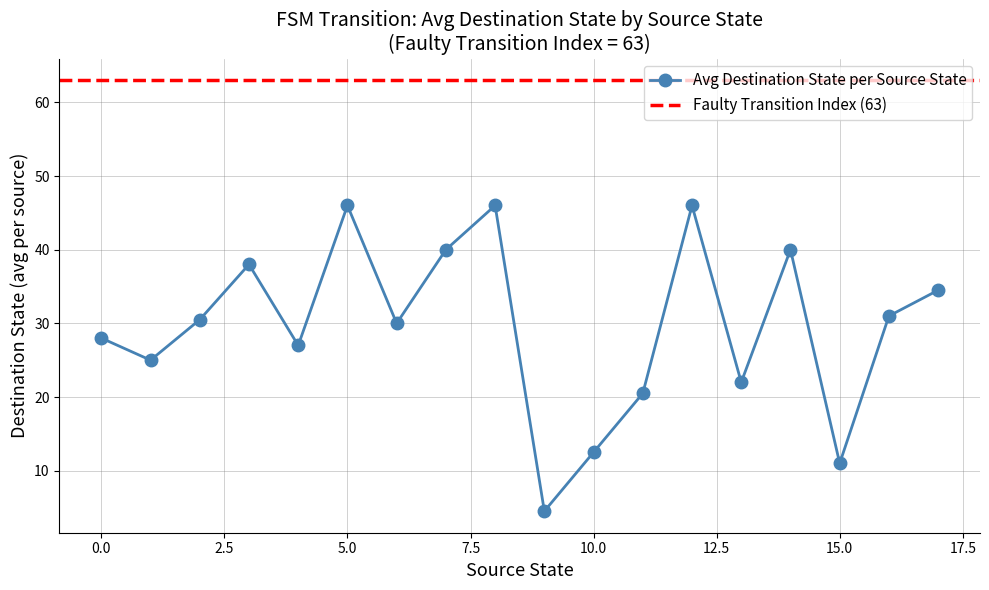

Which category has the lowest value in the destination_state series?

9